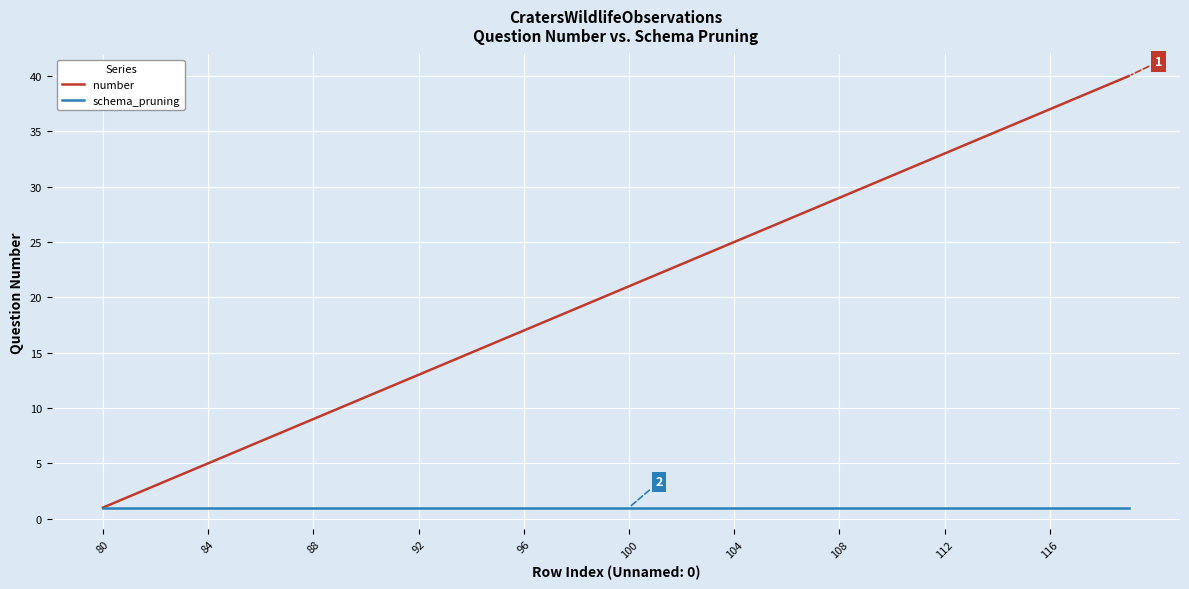

Which series has the largest total across all categories?

number